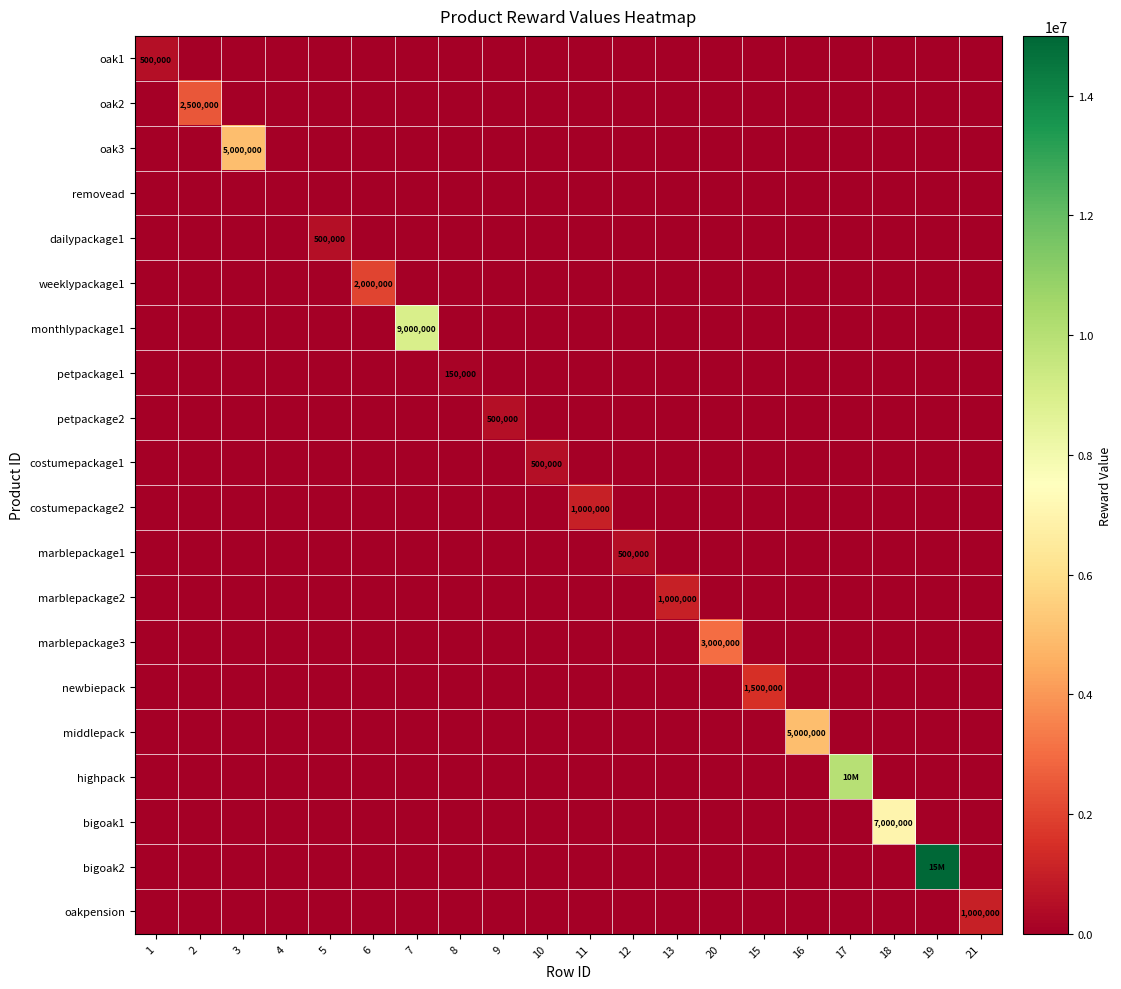

True or false: middlepack has a value of 2409044 at 10.

False